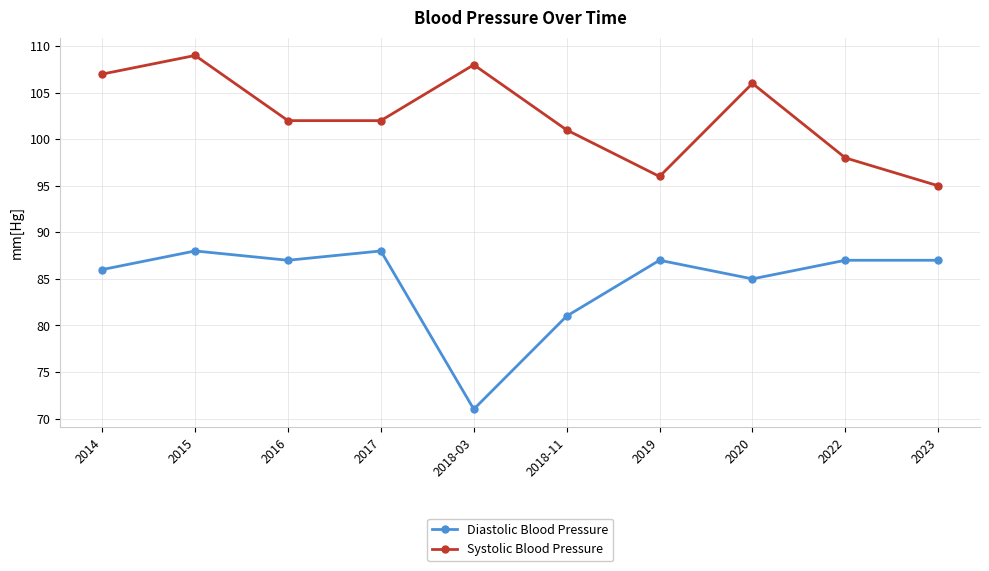

What is the total value across all series at 2018-11?

182